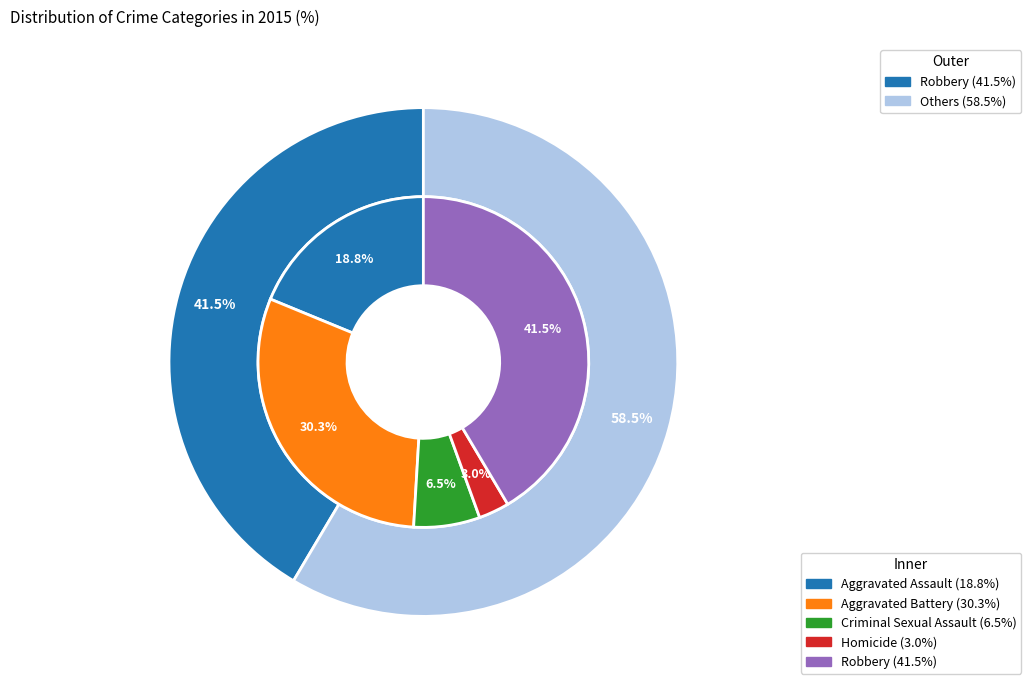

The Aggravated Battery slice represents 30% of the pie. True or false?

True